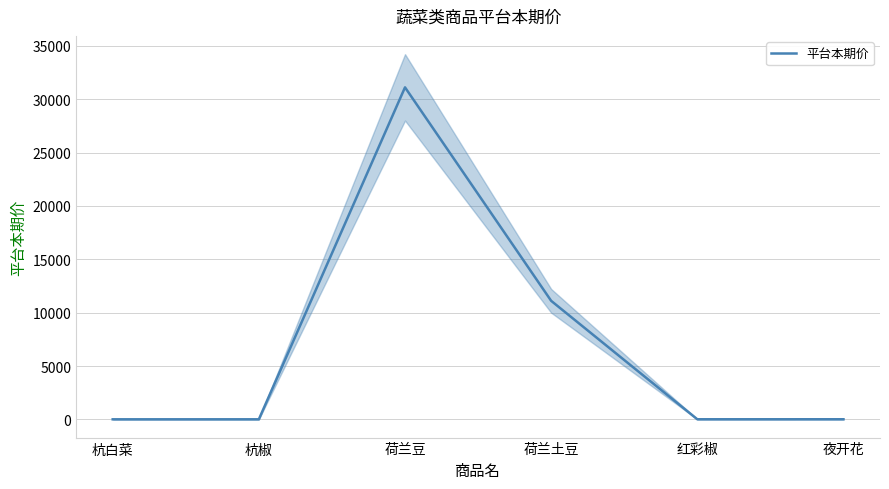

True or false: the data shows 16.1 at 夜开花.

True